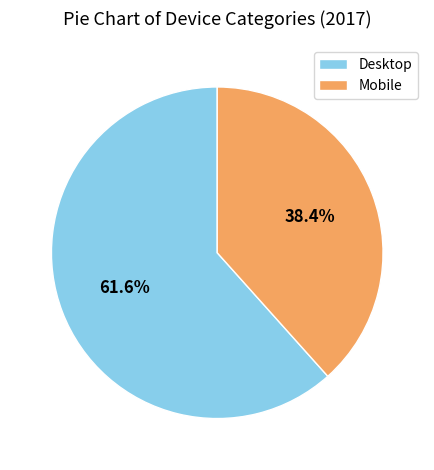

Which category has the smallest portion of the pie?

Mobile